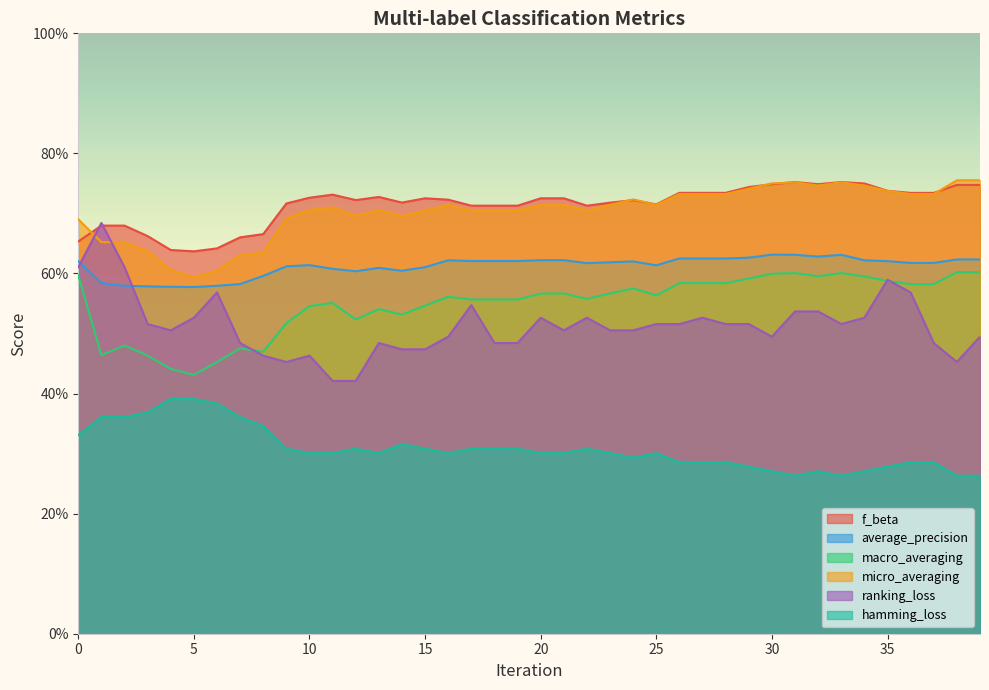

What are all the series names shown in the legend?

f_beta, average_precision, macro_averaging, micro_averaging, ranking_loss, hamming_loss